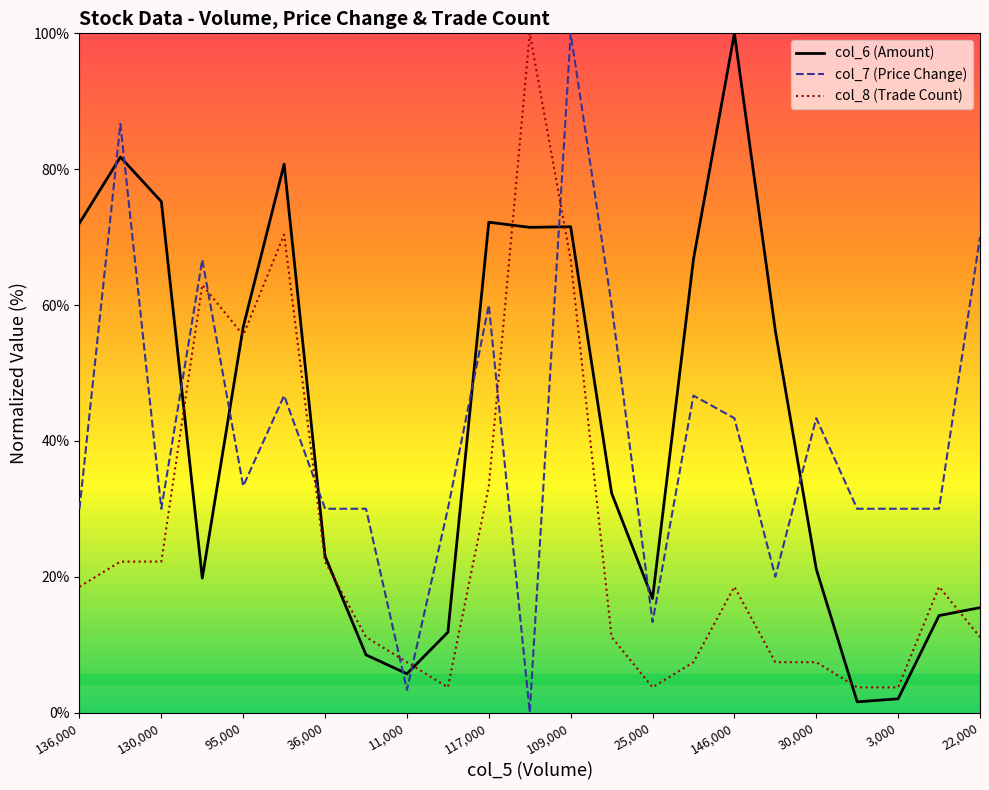

What is the sum of all col_6 (Amount) values?

977.0